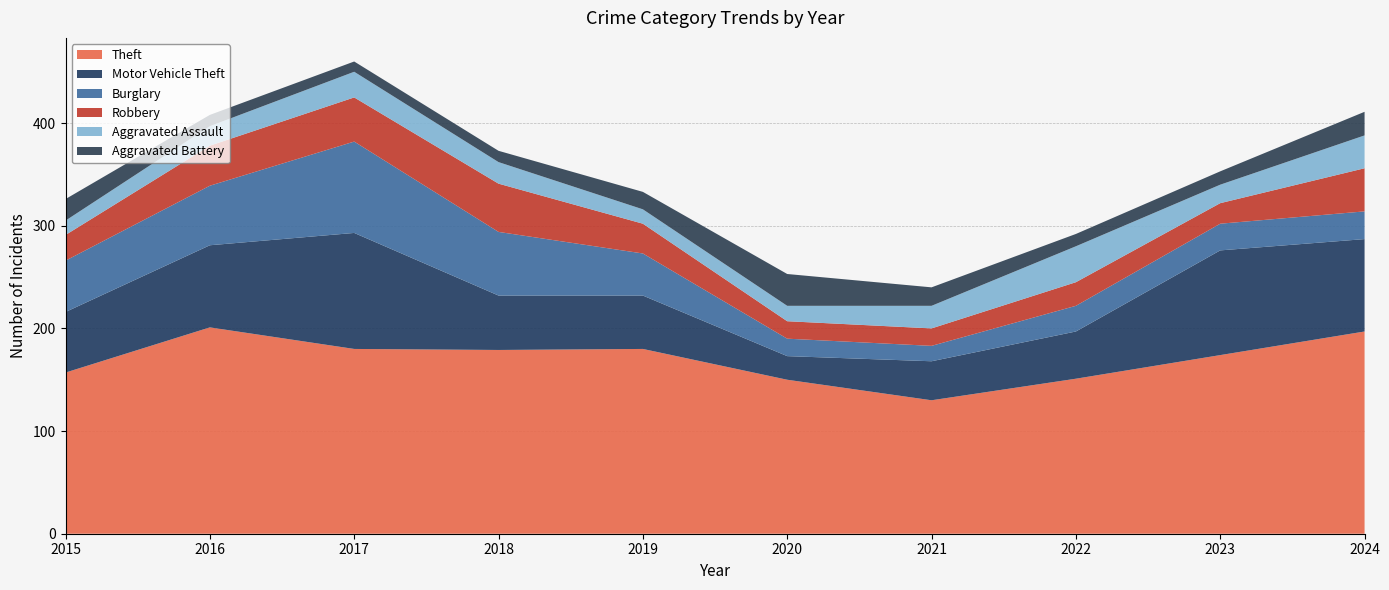

Reading left to right, what are all the values shown in this chart?

Theft: 157	201	180	179	180	150	130	151	174	197
Motor Vehicle Theft: 59	80	113	53	52	23	38	46	102	90
Burglary: 50	58	89	62	41	17	15	25	26	27
Robbery: 25	39	43	47	29	17	17	23	20	42
Aggravated Assault: 14	19	25	21	14	15	22	35	18	32
Aggravated Battery: 21	11	10	11	17	31	18	12	13	23